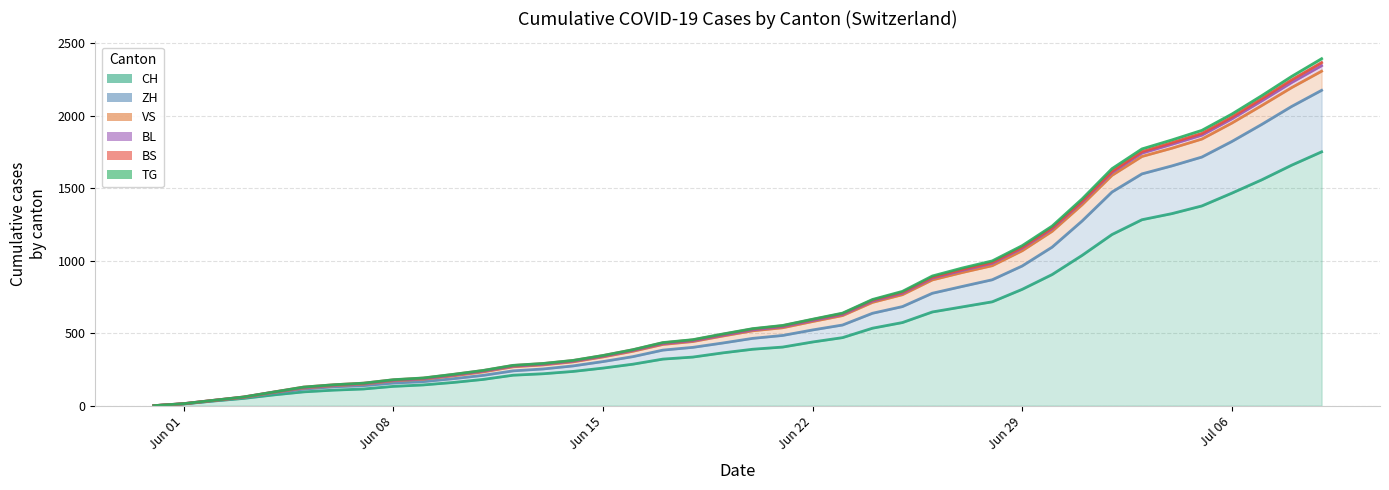

True or false: CH and BL intersect in this chart.

False